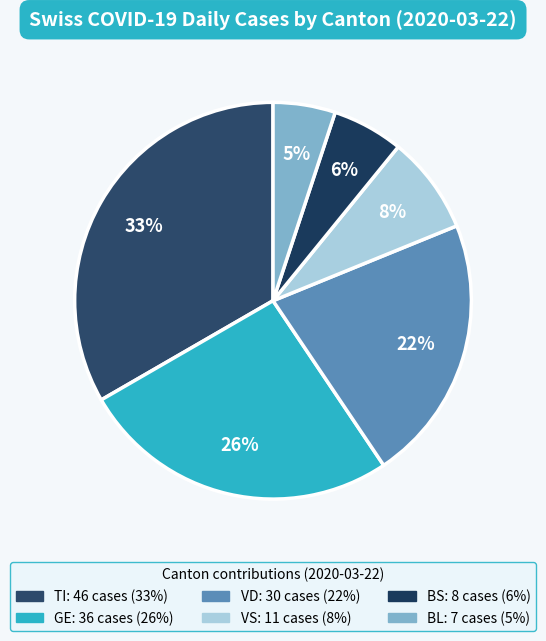

Is there any slice that represents more than half of the pie?

No